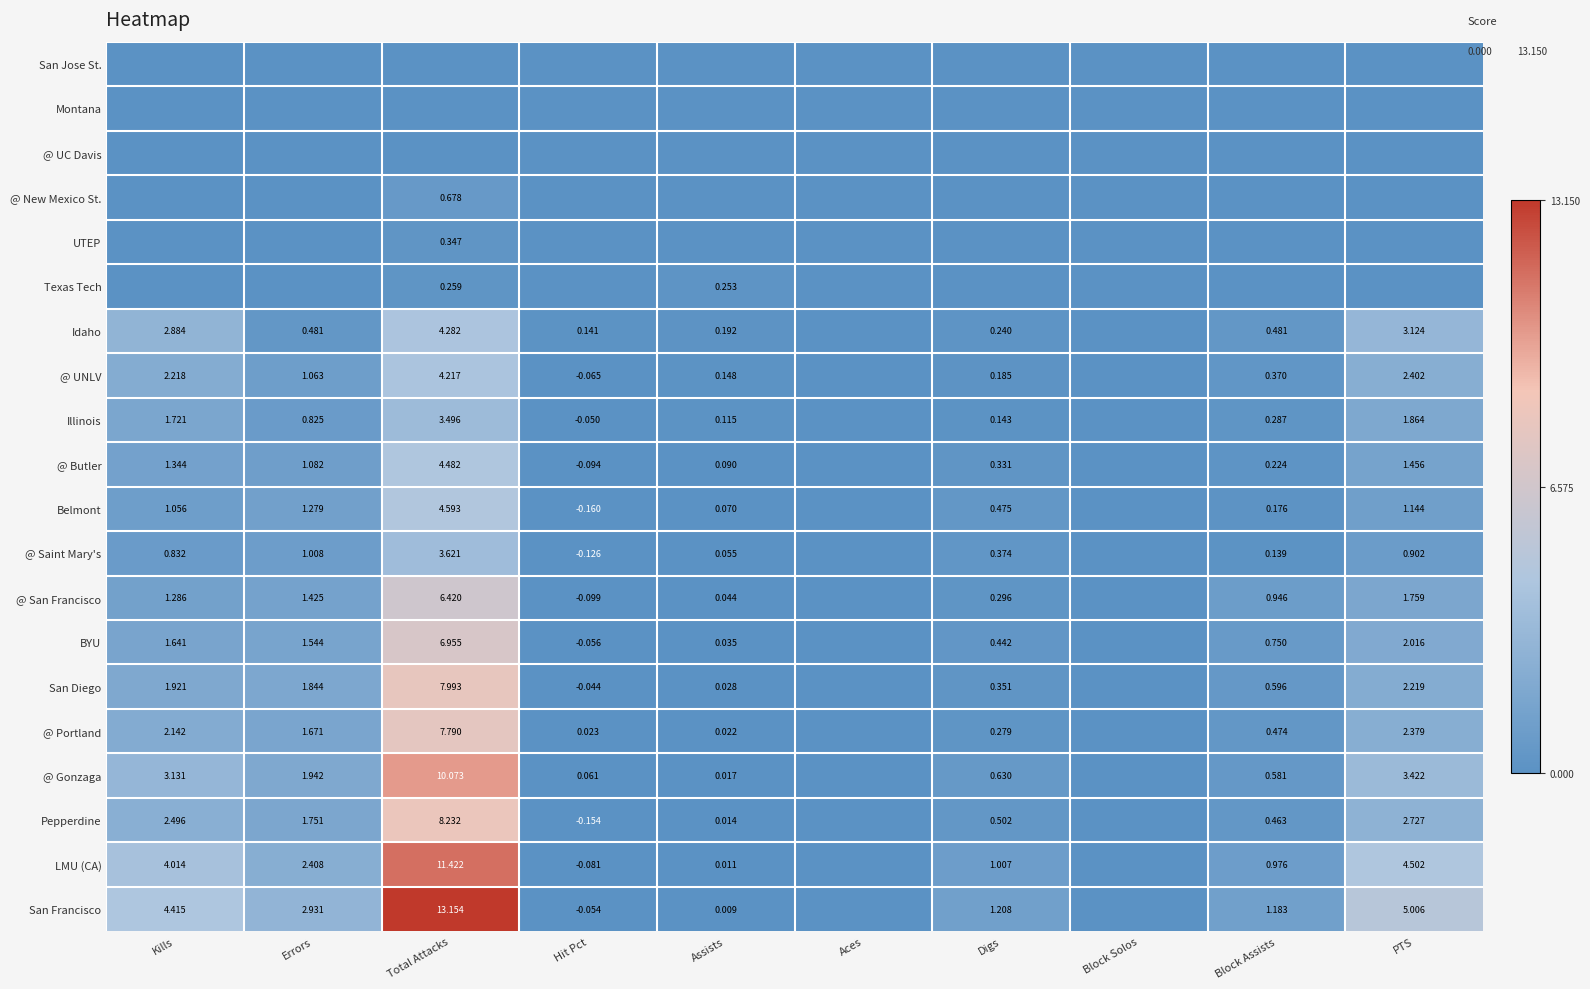

What is the total value across all series at Digs?

6.5